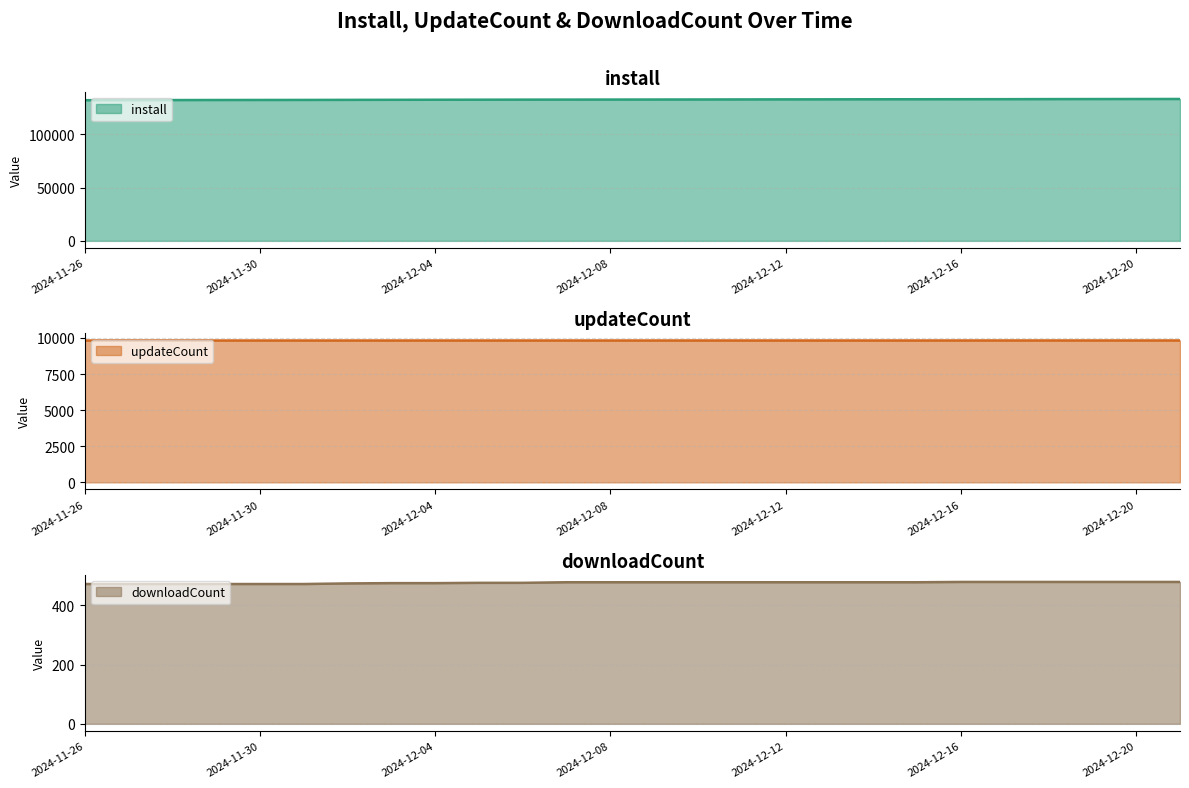

At how many categories does at least one series exceed 54149?

26